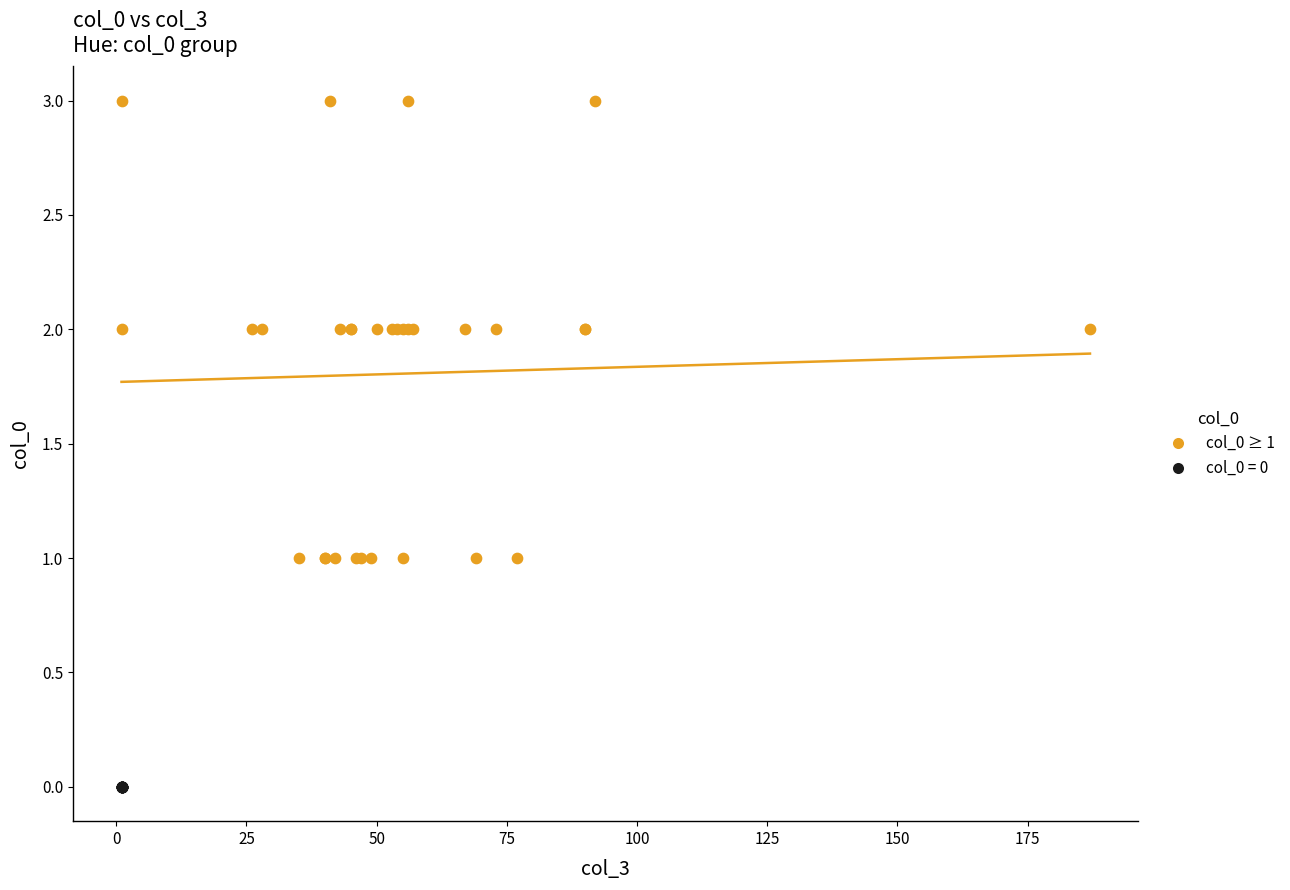

Which series reaches the minimum Y coordinate?

col_0 = 0